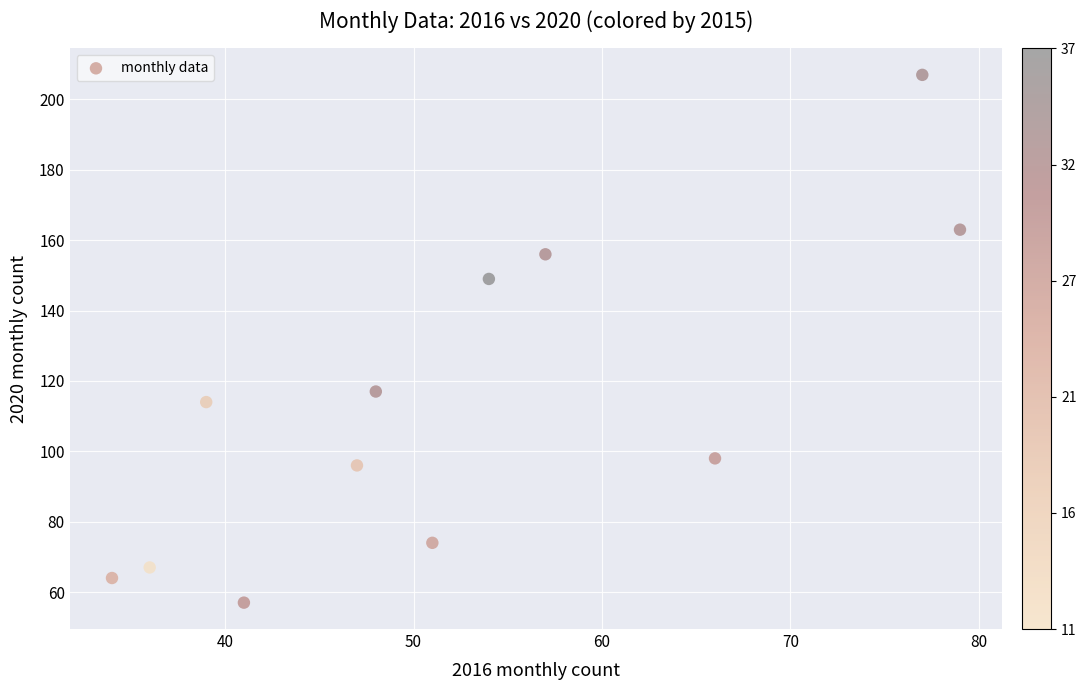

What Y value in the scatter plot is closest to 132?

117